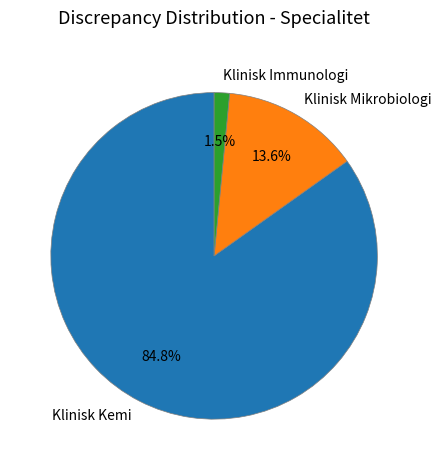

How many segments does this pie chart have?

3